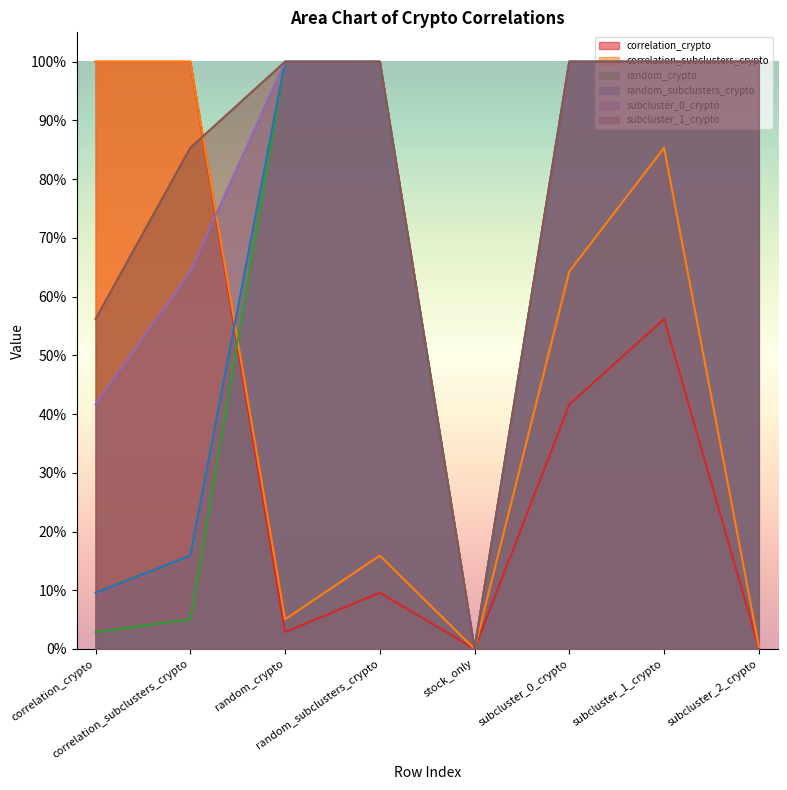

What are all the series names shown in the legend?

correlation_crypto, correlation_subclusters_crypto, random_crypto, random_subclusters_crypto, subcluster_0_crypto, subcluster_1_crypto